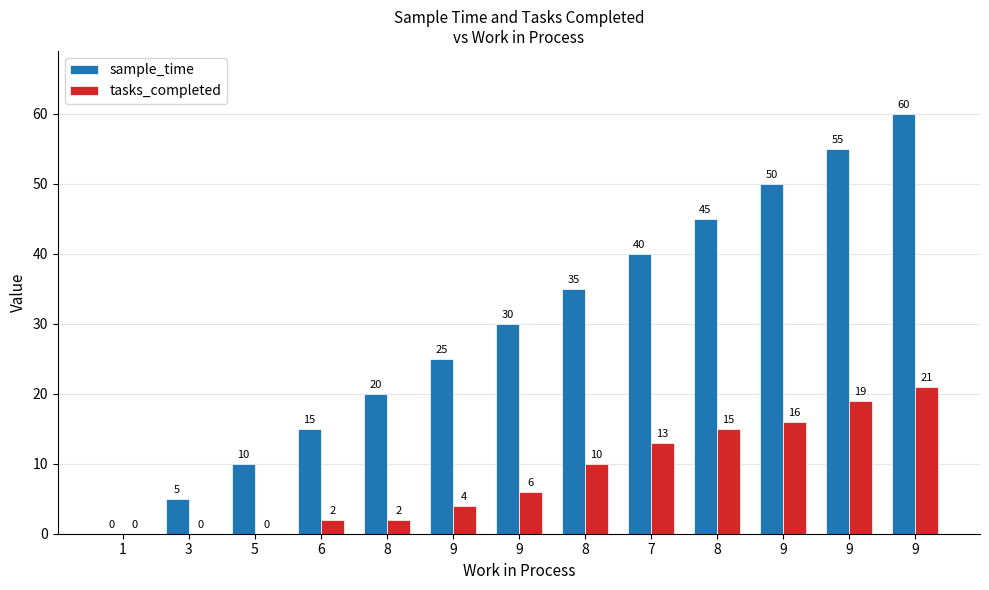

Reading left to right, extract all data points from this chart.

sample_time: 1=0	3=5	5=10	6=15	8=20	9=25	9=30	8=35	7=40	8=45	9=50	9=55	9=60
tasks_completed: 1=0	3=0	5=0	6=2	8=2	9=4	9=6	8=10	7=13	8=15	9=16	9=19	9=21